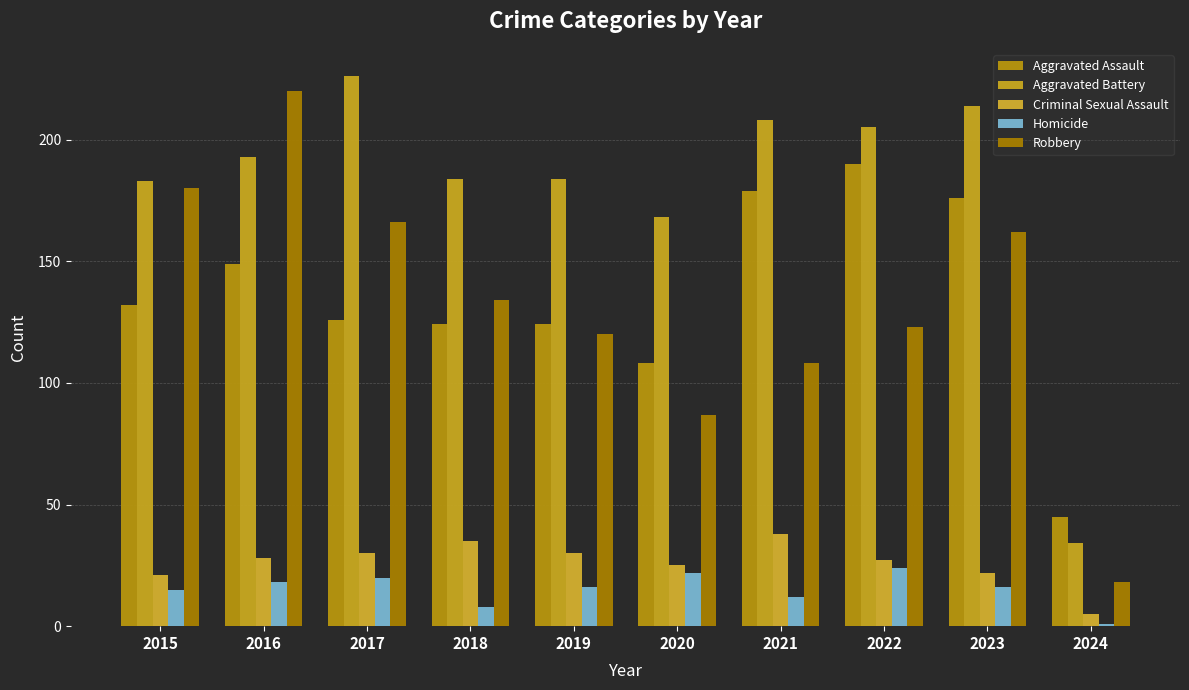

What are all the series names shown in the legend?

Aggravated Assault, Aggravated Battery, Criminal Sexual Assault, Homicide, Robbery